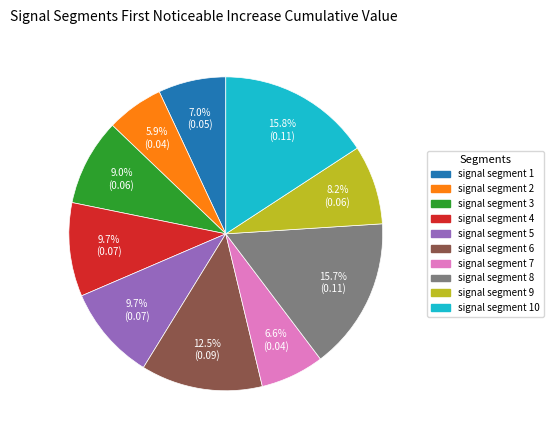

Which category has the smallest portion of the pie?

signal segment 2